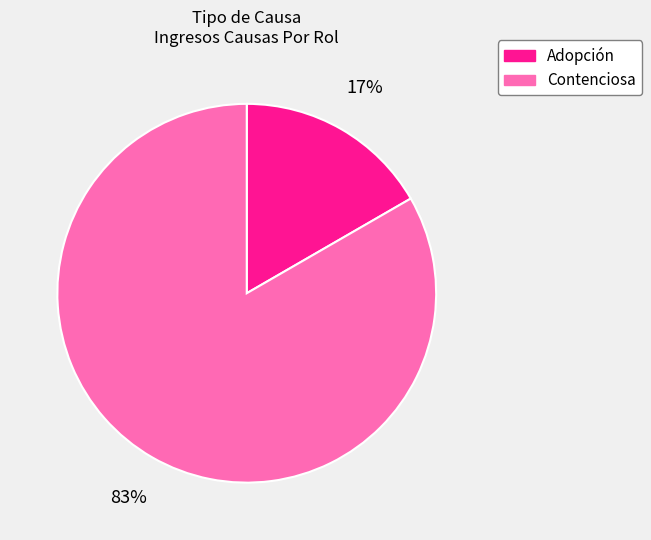

Does Adopción account for over 50% of the chart?

No